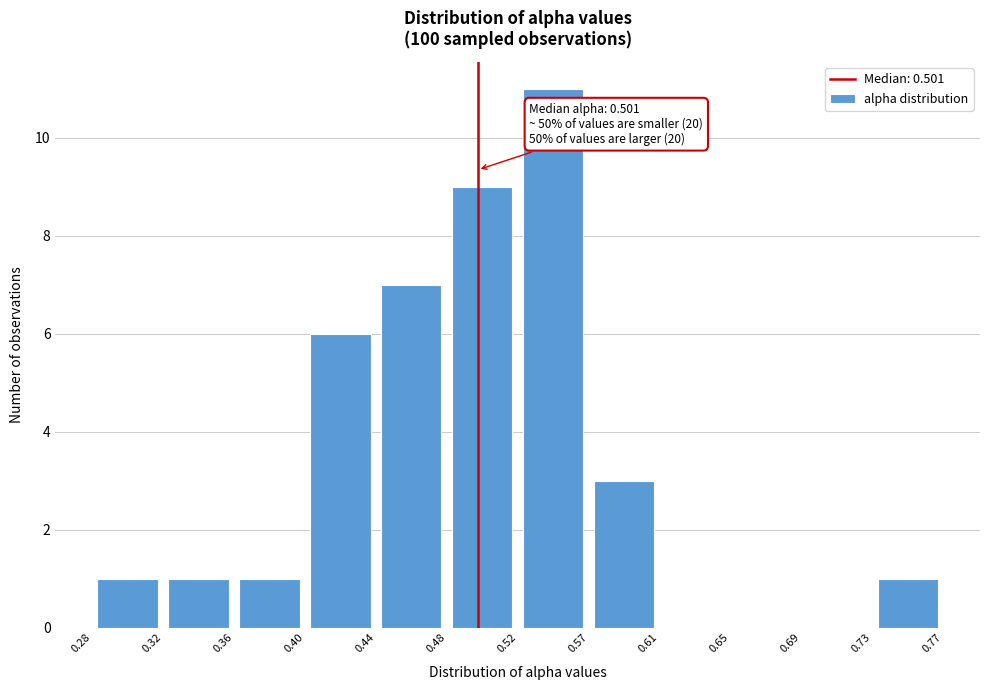

Which range on the x-axis has the tallest bar?

0.52 to 0.57